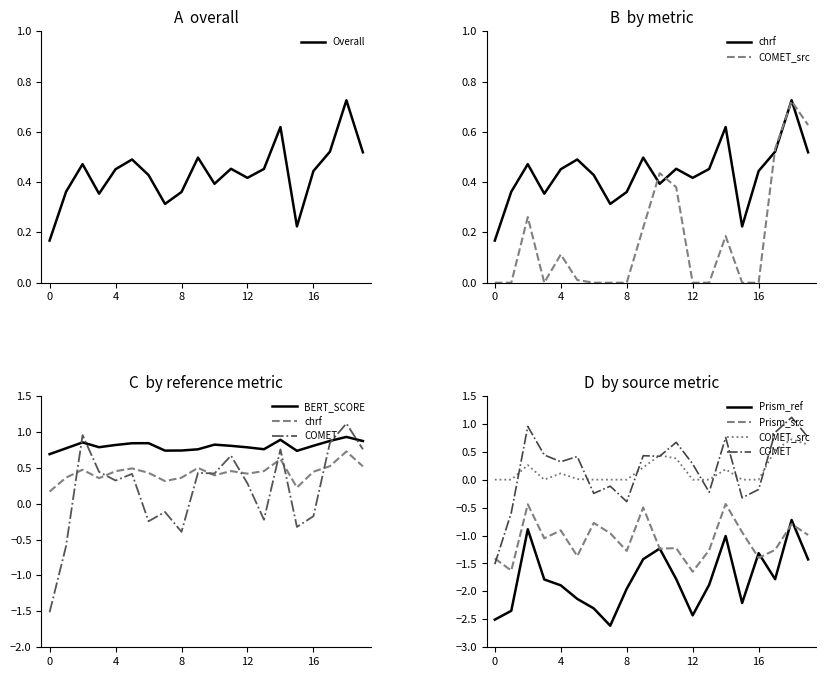

Rank the categories by metric_SacreBLEU_chrf value from highest to lowest.

18, 14, 17, 19, 9, 5, 2, 11, 13, 4, 16, 6, 12, 10, 1, 8, 3, 7, 15, 0